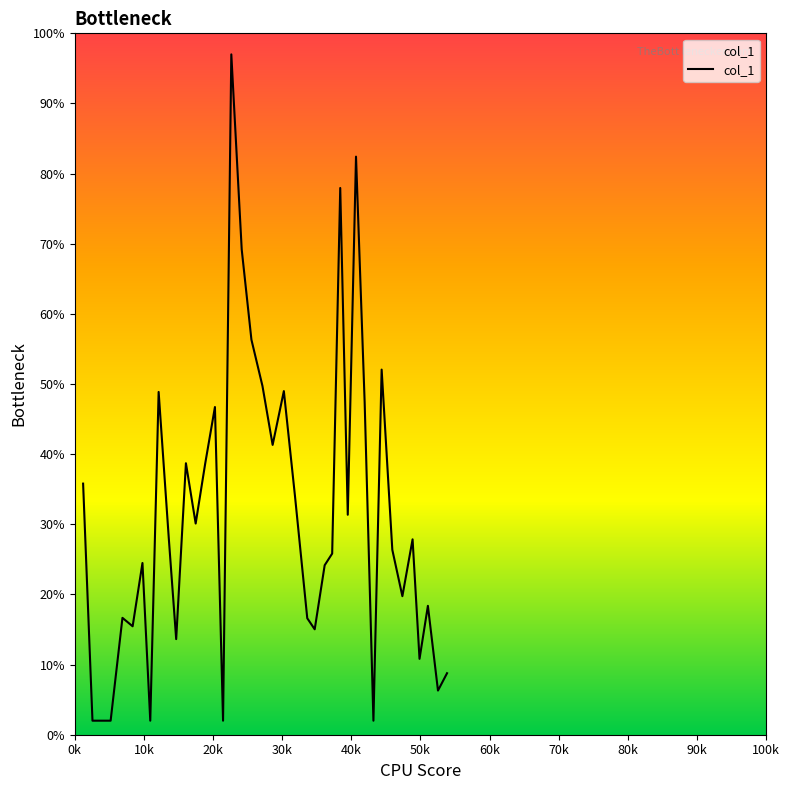

What is the maximum value shown in the chart?

97.0